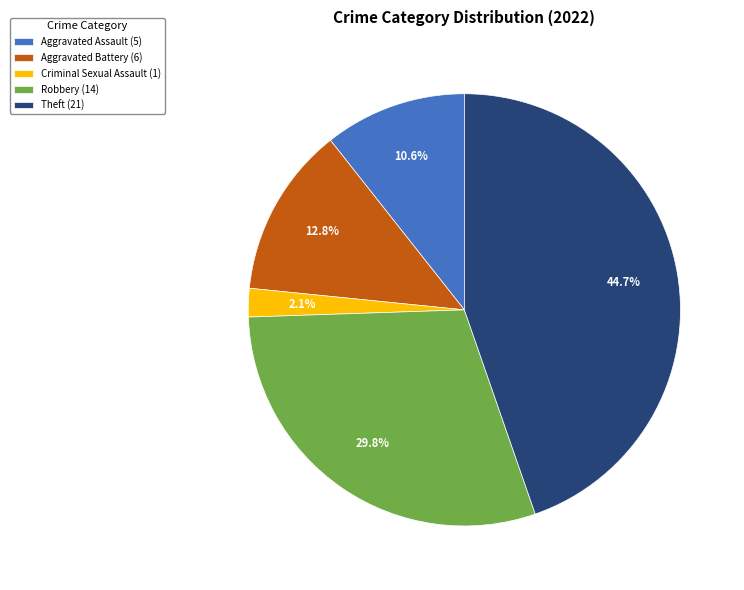

What is the total percentage of Criminal Sexual Assault (1) and Theft (21)?

46.8%